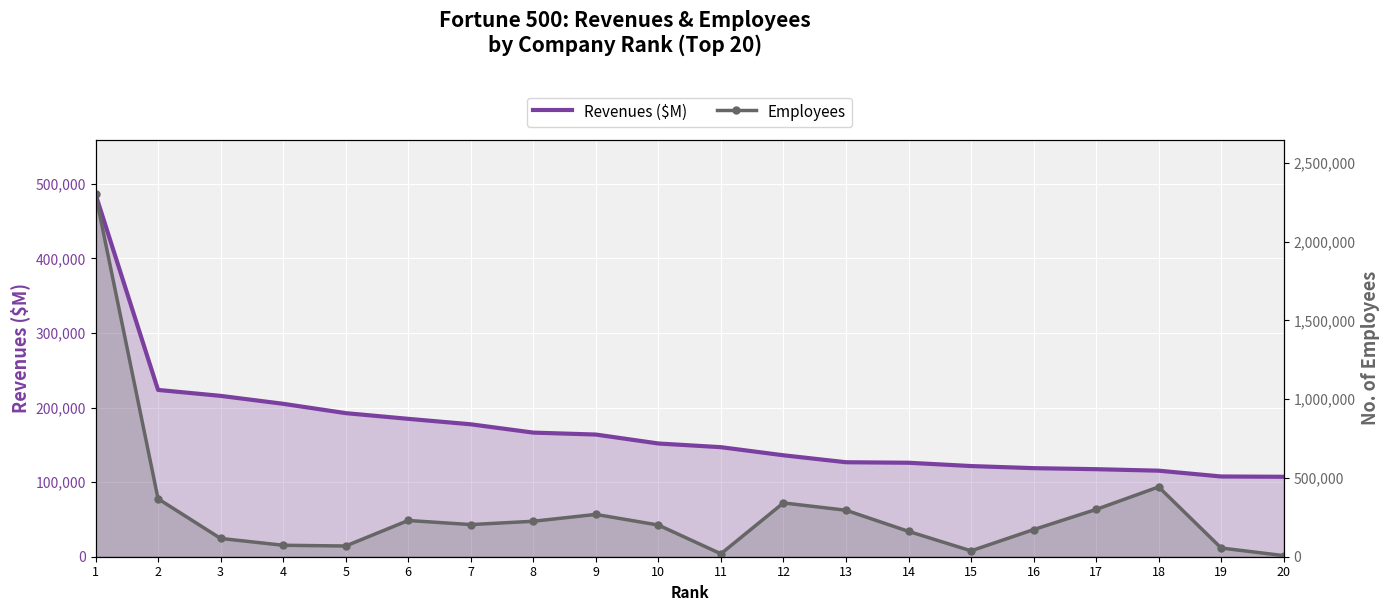

How many lines are shown in the chart?

2